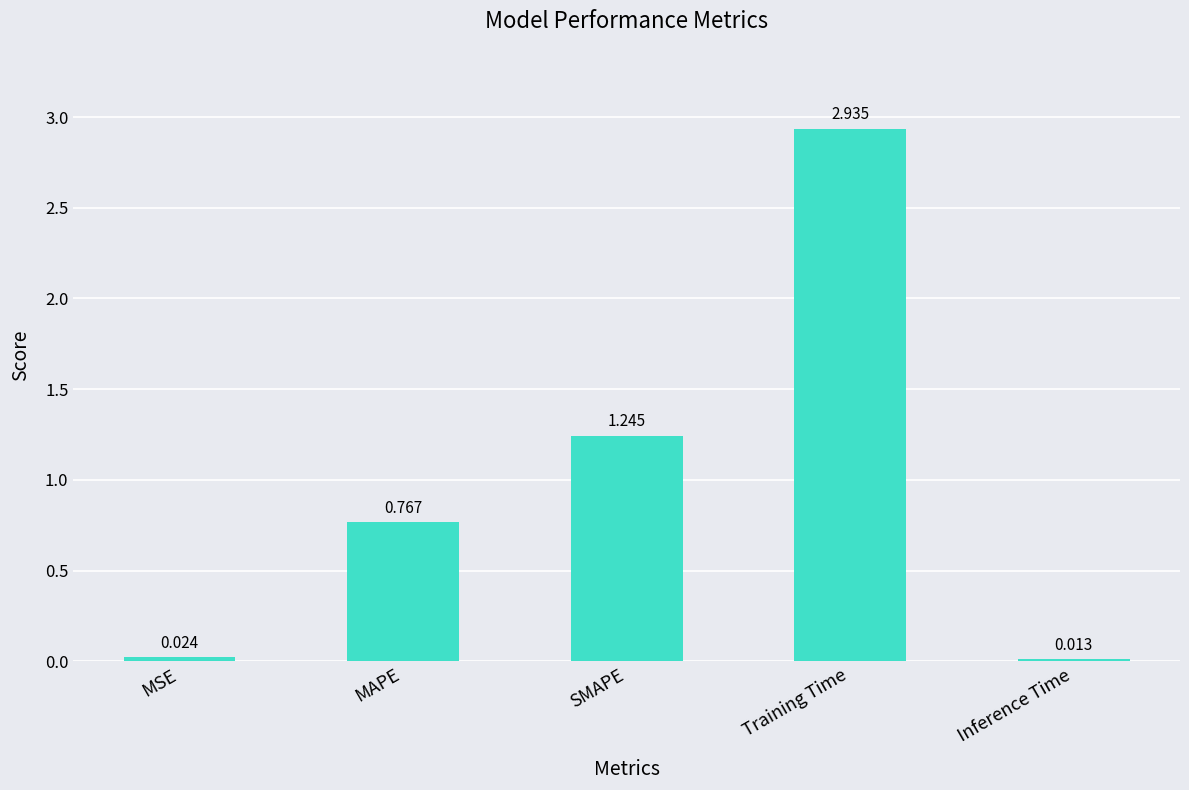

The chart shows a value of 0.2 at MAPE. True or false?

False